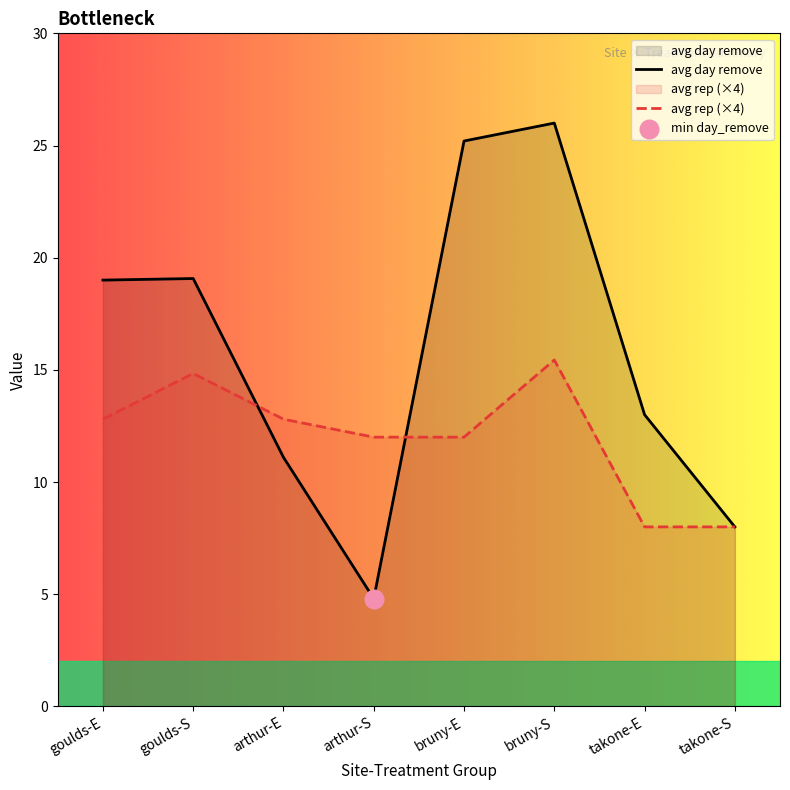

Which series contains the highest Y value?

avg day remove